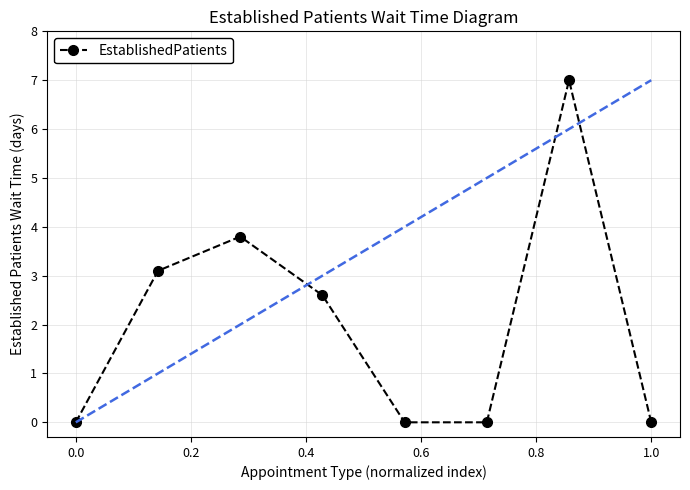

What is the value of the 3rd point from the left?

3.8